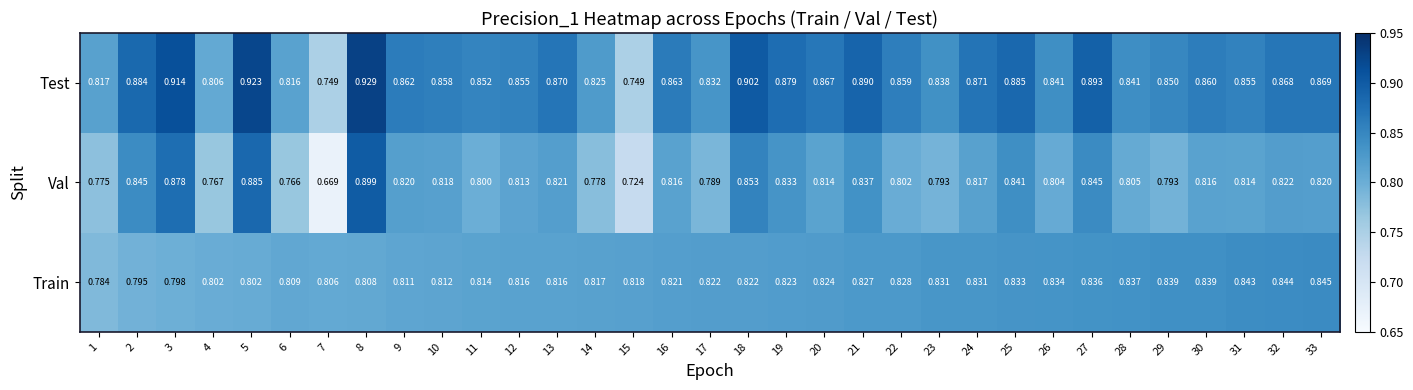

Rank the series by their average value, from highest to lowest.

Test, Train, Val